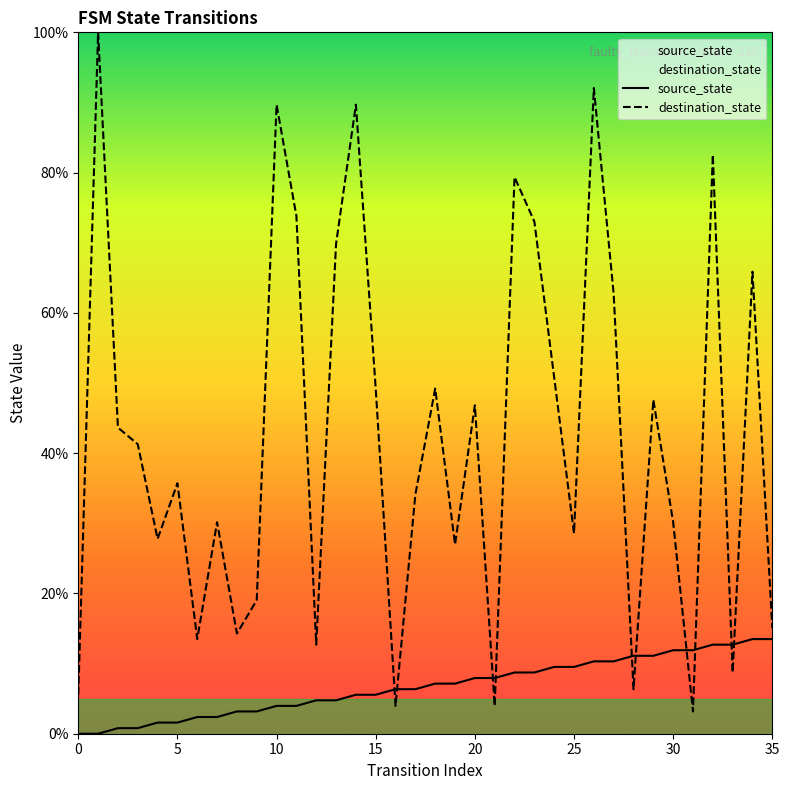

How many data points in source_state are above 7?

18